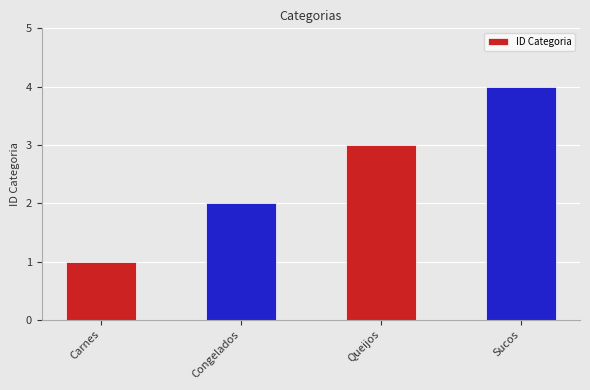

What is the label of the 4th bar from the left?

Sucos